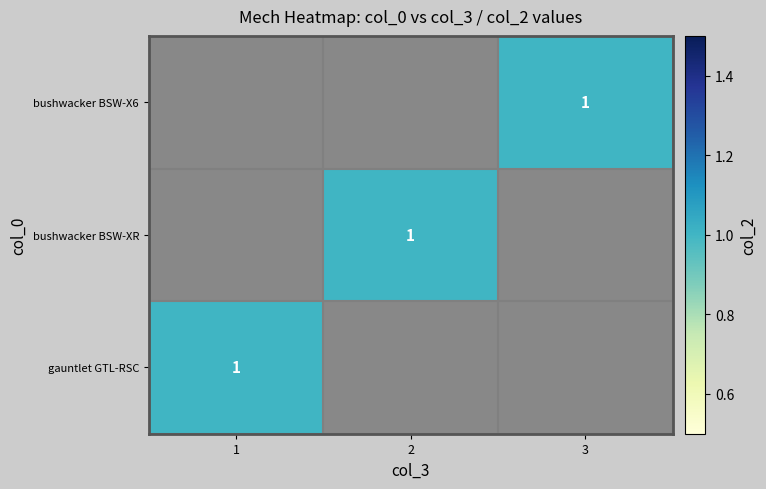

Which category has the lowest value across all series?

3